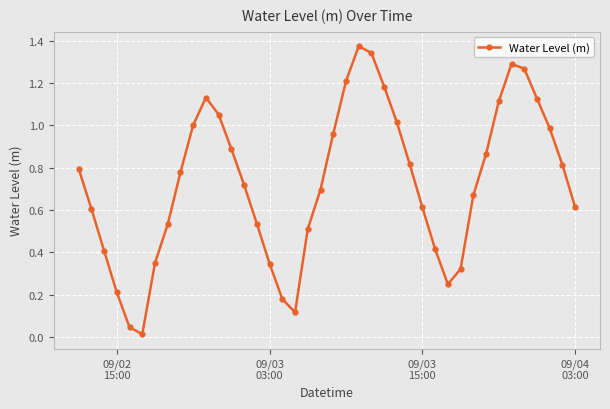

What is the sum of all values?

29.2